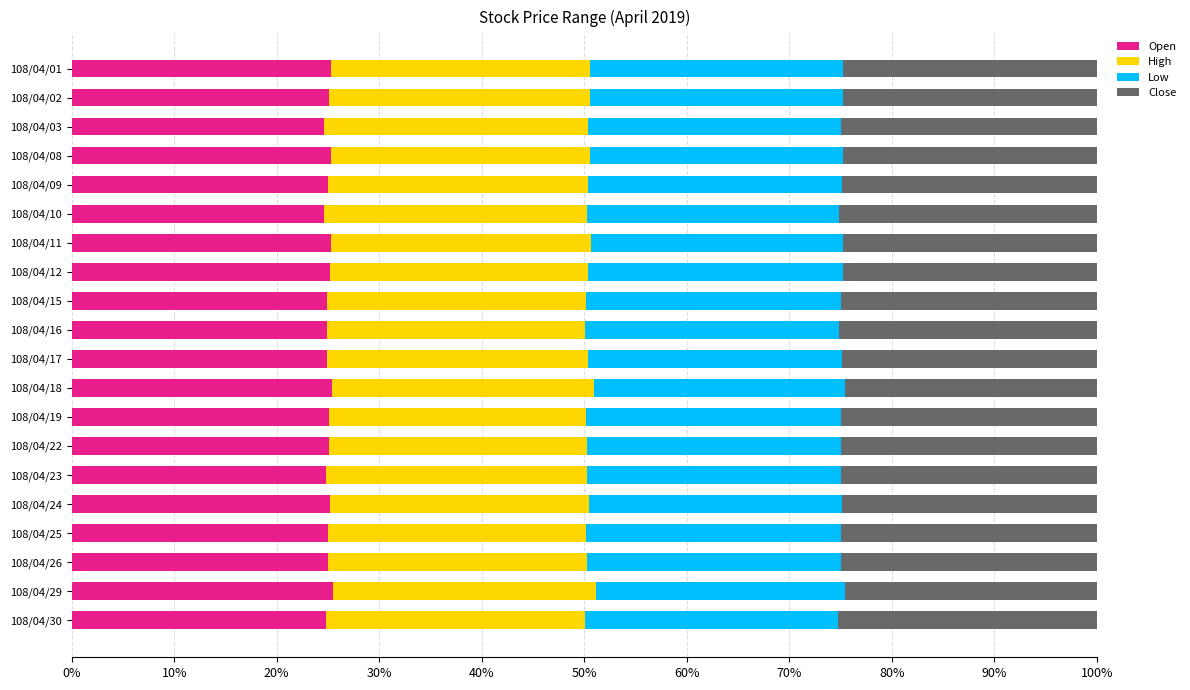

What is the lowest value of the Open series?

24.6